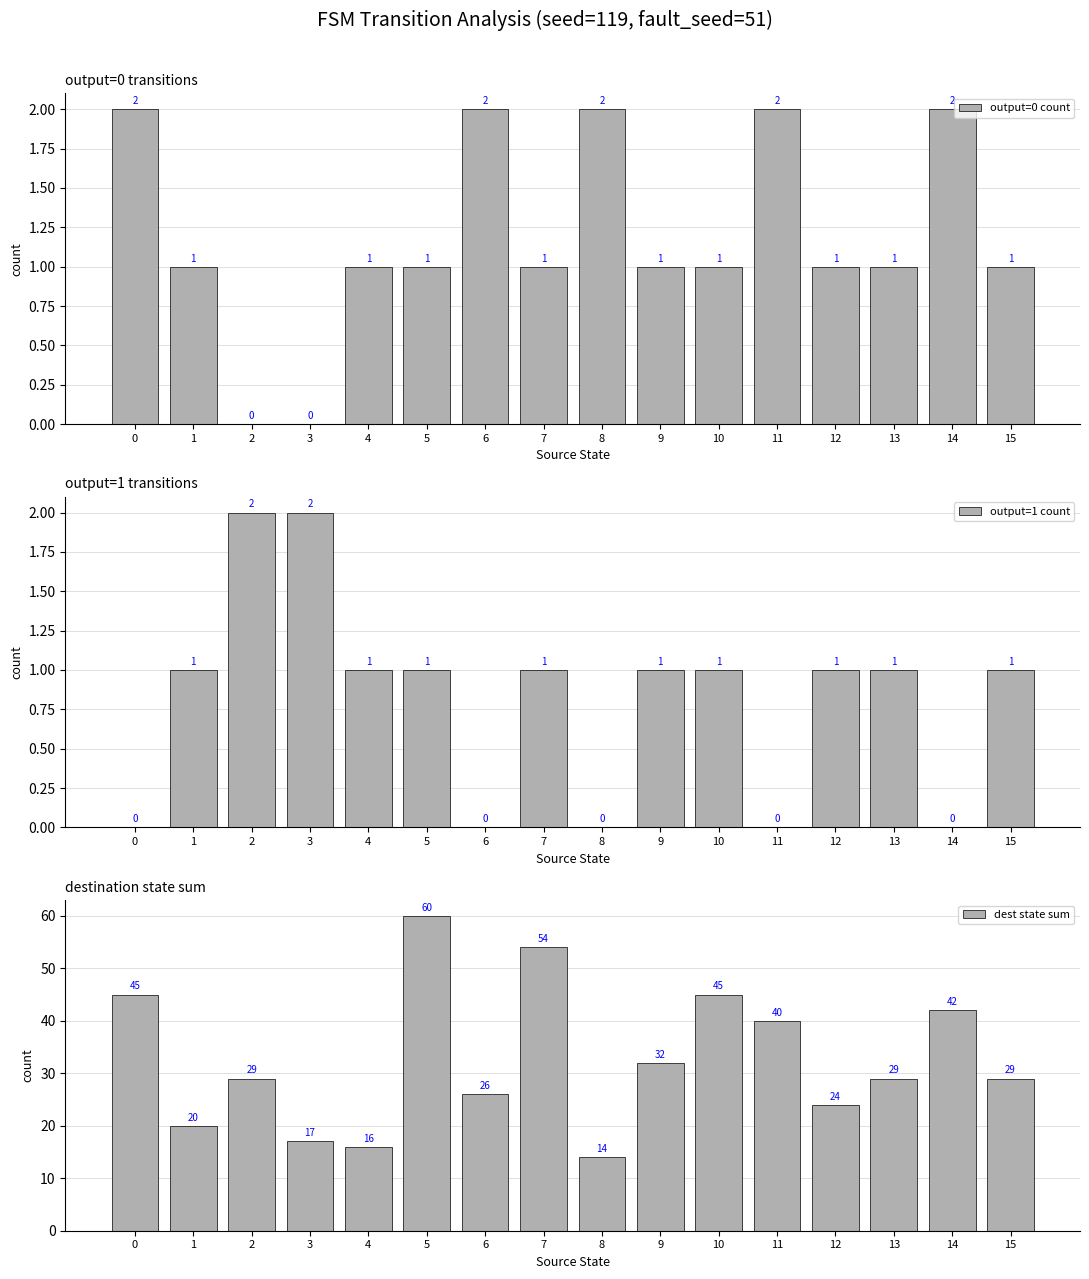

Reading left to right, extract all data points from this chart.

output=0 count: 0=2	1=1	2=0	3=0	4=1	5=1	6=2	7=1	8=2	9=1	10=1	11=2	12=1	13=1	14=2	15=1
output=1 count: 0=0	1=1	2=2	3=2	4=1	5=1	6=0	7=1	8=0	9=1	10=1	11=0	12=1	13=1	14=0	15=1
dest state sum: 0=45	1=20	2=29	3=17	4=16	5=60	6=26	7=54	8=14	9=32	10=45	11=40	12=24	13=29	14=42	15=29